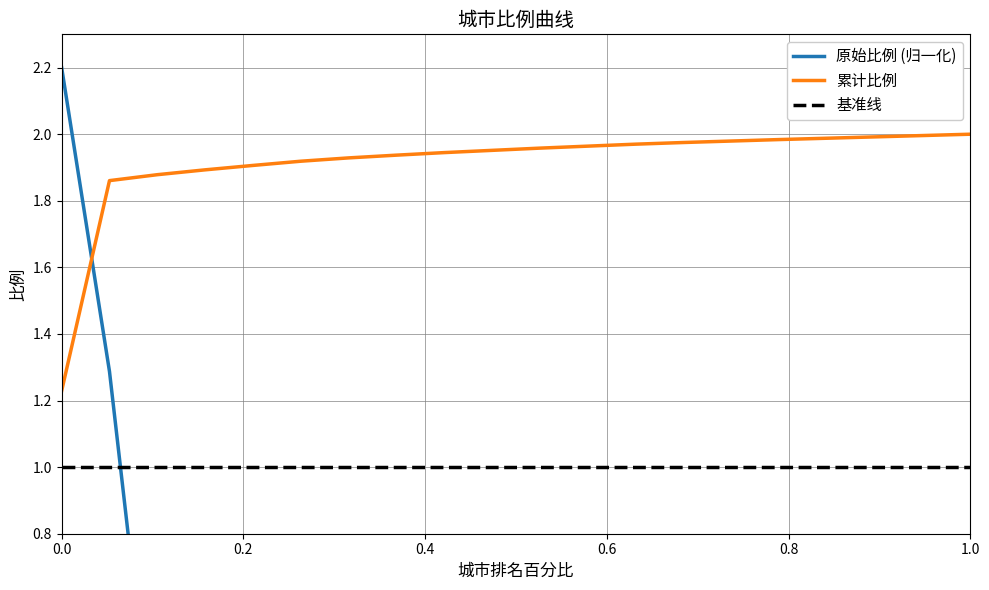

True or false: the data shows 0.0 at 13.

False